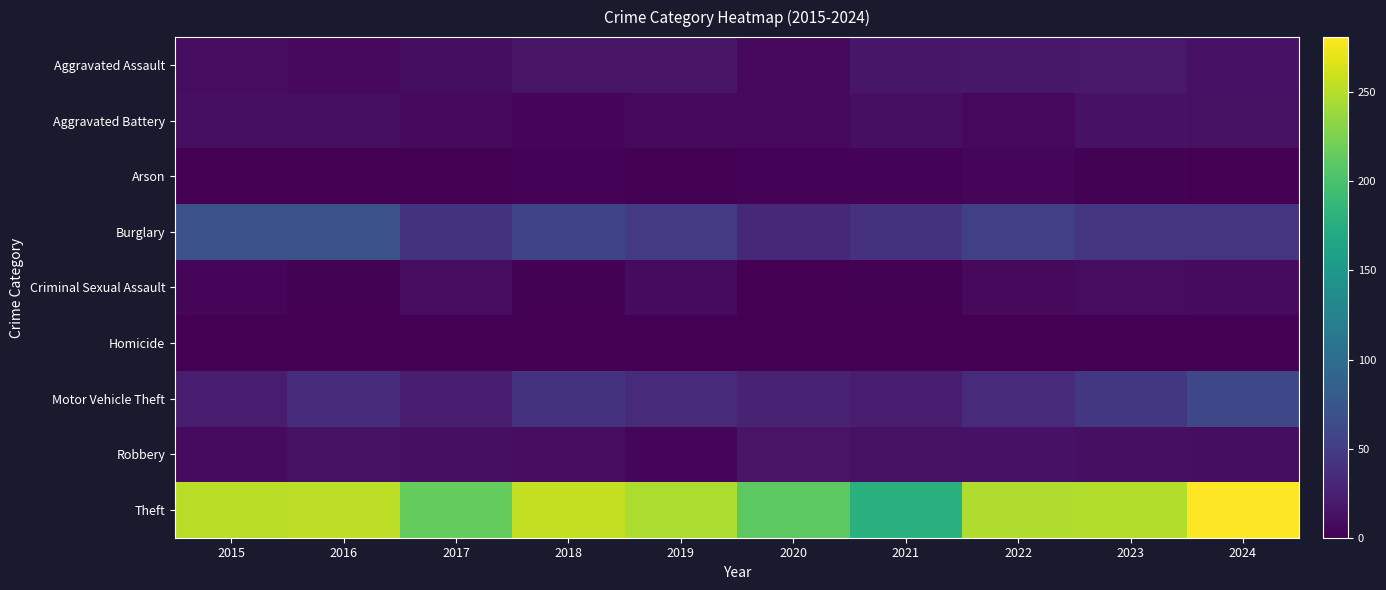

What is the greatest value displayed?

281